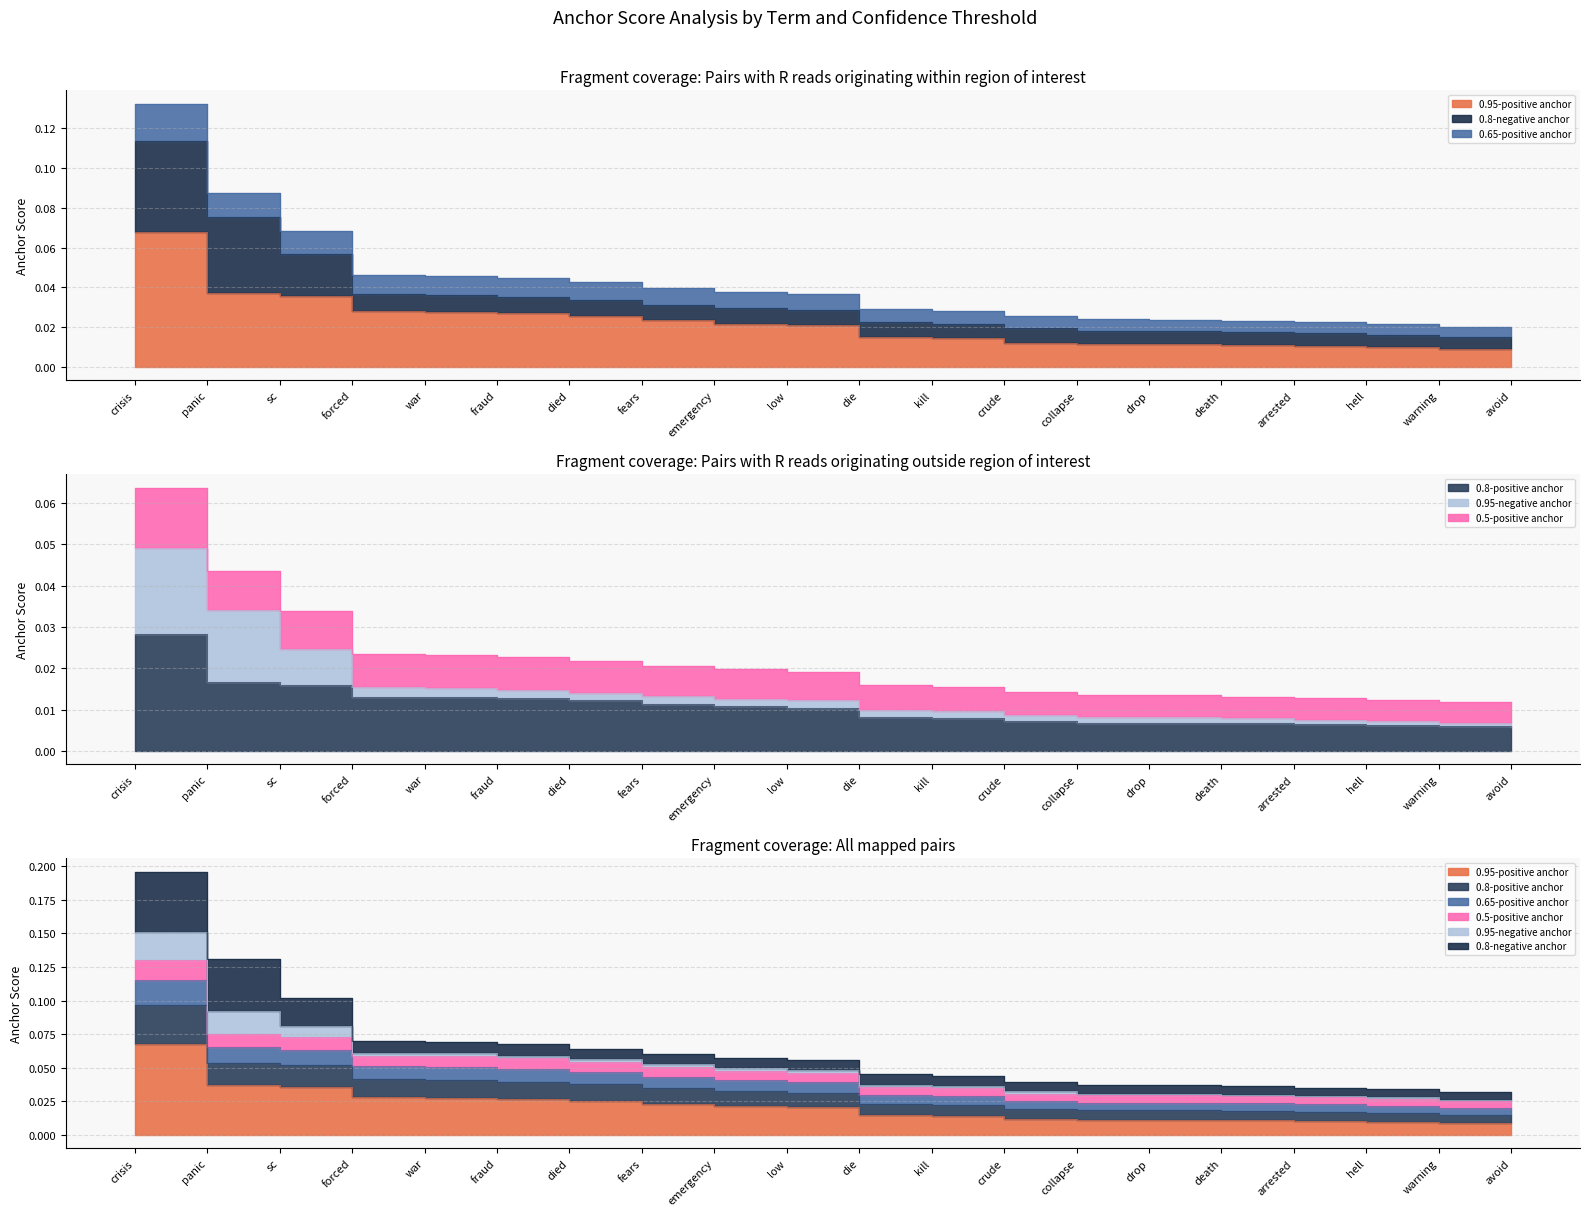

Count the 0.95-positive anchor values in the range 0 to 1.

20